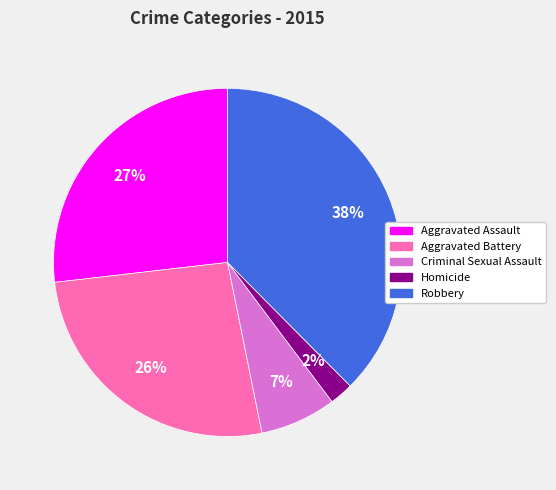

True or false: Robbery accounts for 43% of the total.

False